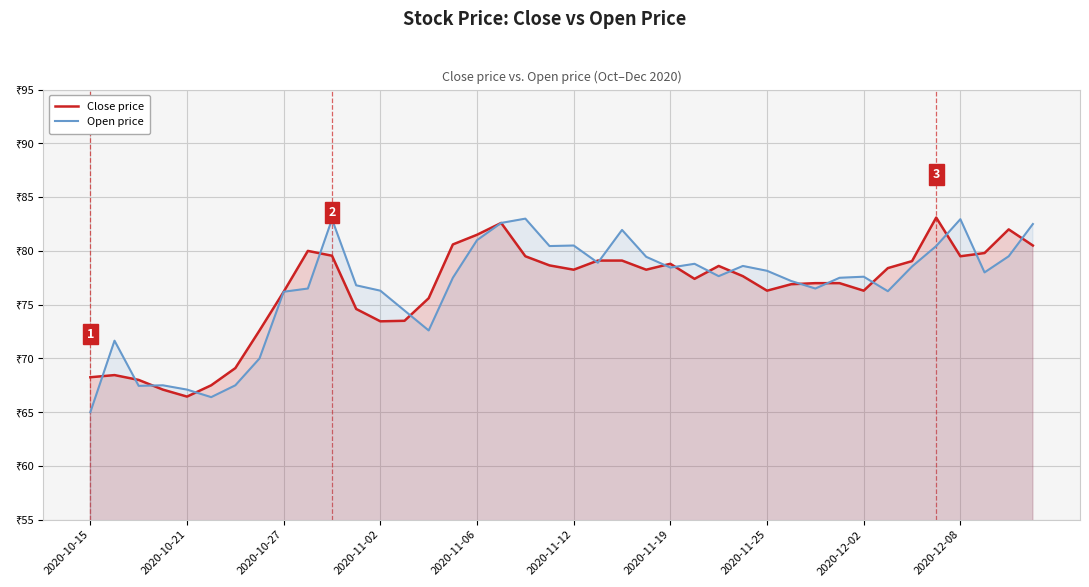

How many distinct data groups are displayed?

2